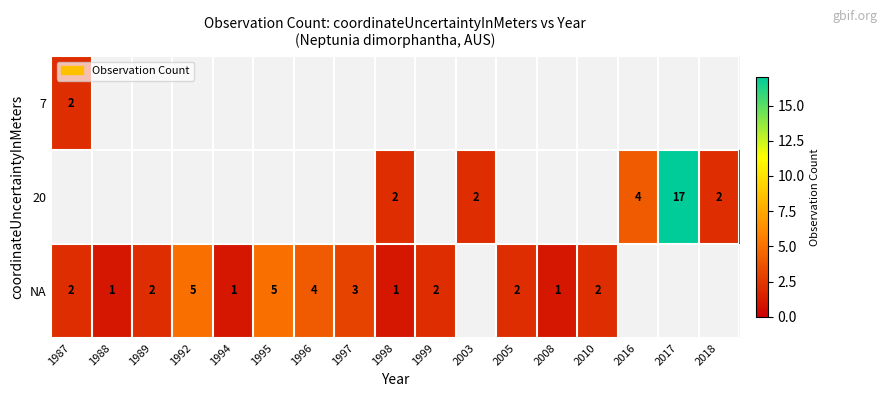

At which category does the chart reach its peak across all series?

2017